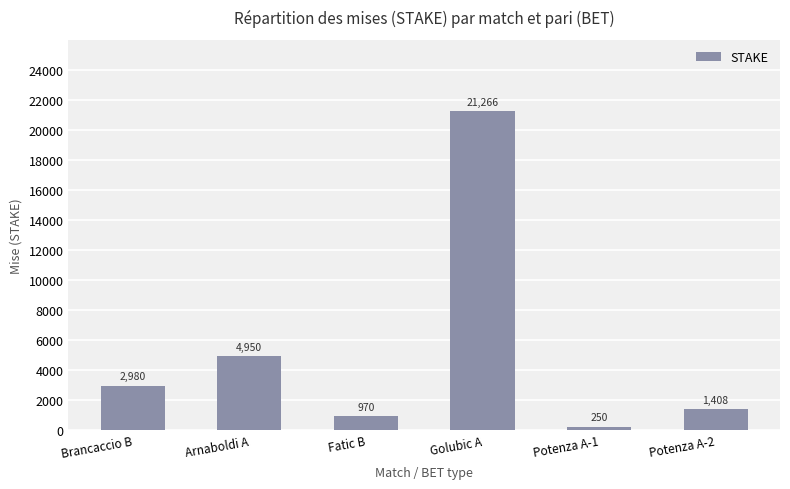

Which has a higher value, Potenza A-1 or Fatic B?

Fatic B